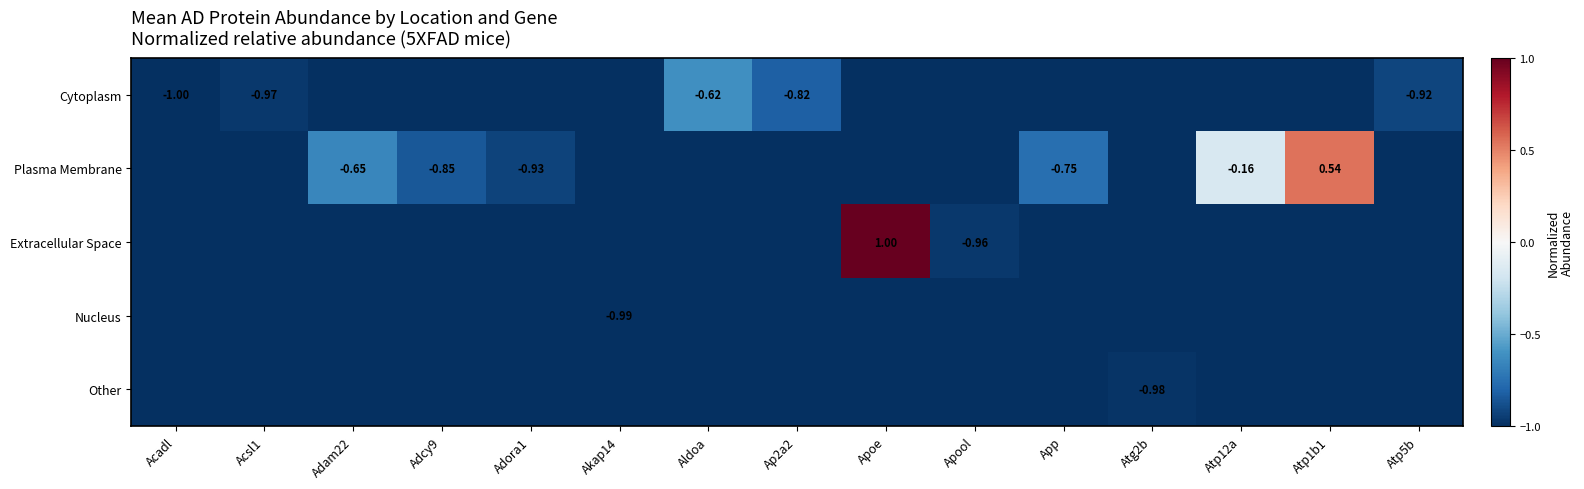

The Extracellular Space series shows -0.7 at Aldoa. True or false?

False